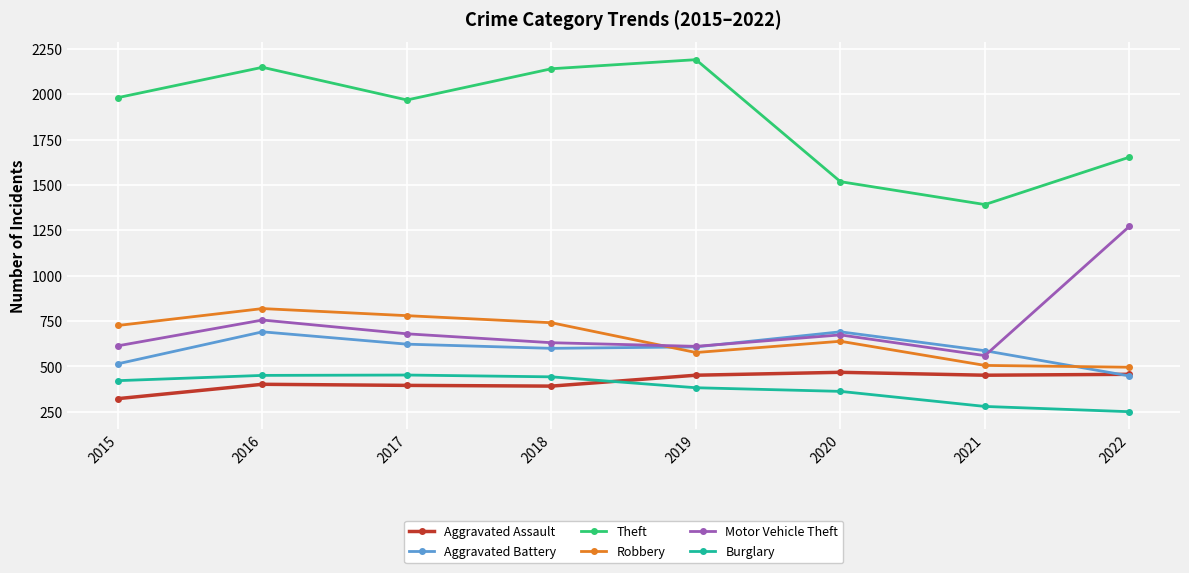

At which label does Motor Vehicle Theft reach its peak?

2022